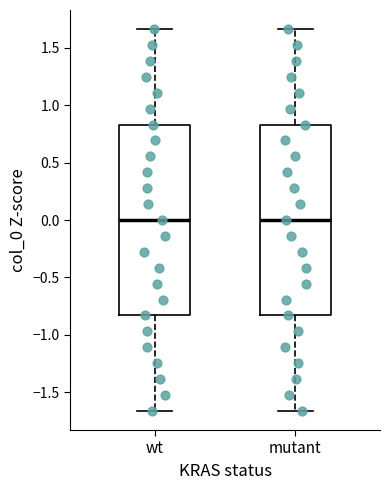

Where does the lower whisker of the box for mutant end on the y-axis? The values are not printed on the chart, so give them approximately, as read against the axis.

-1.65